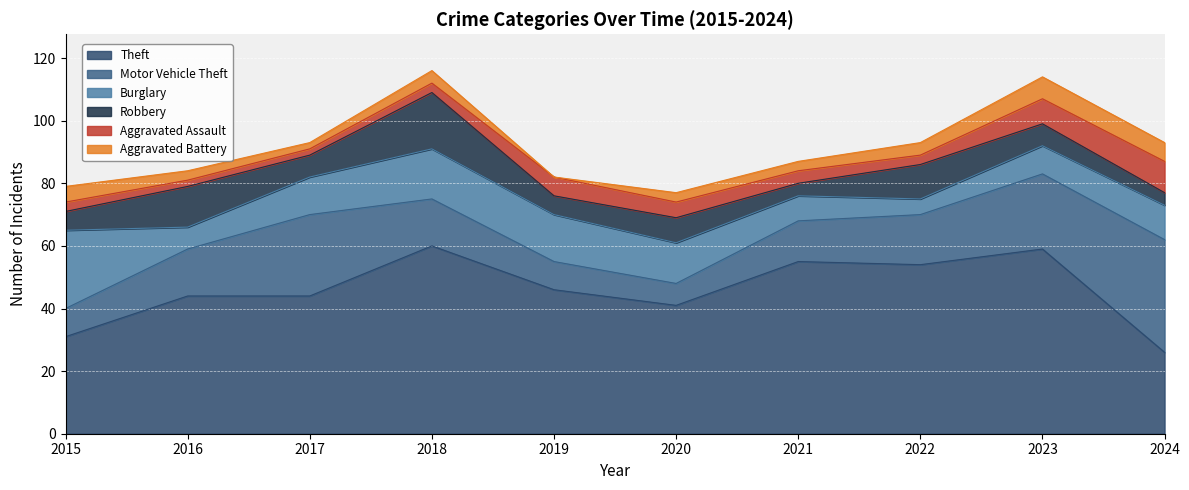

At how many categories does at least one series exceed 42?

7